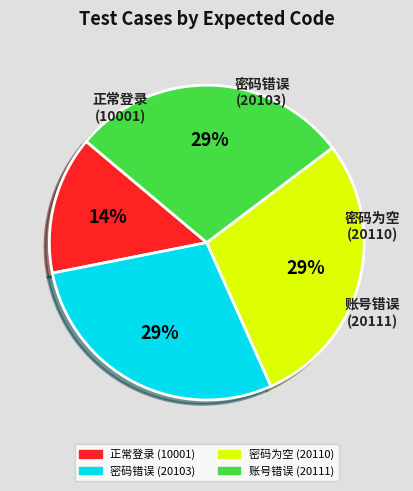

The 密码为空 (20110) slice represents 15% of the pie. True or false?

False